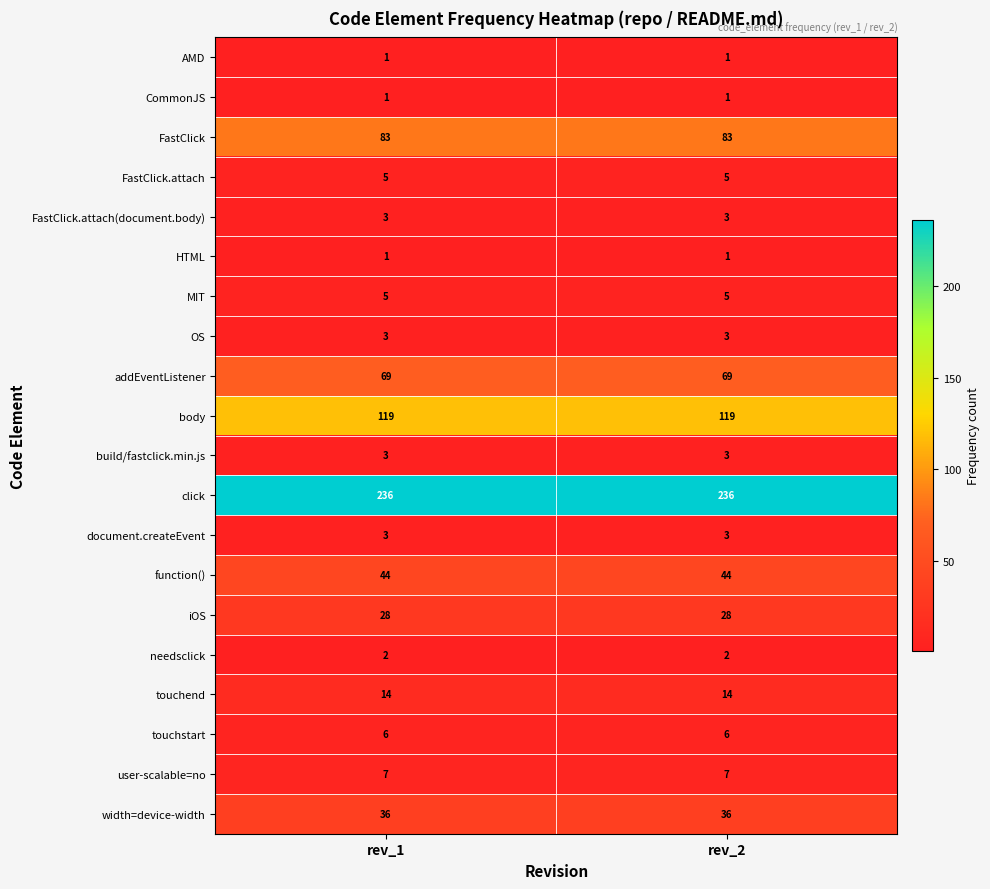

True or false: body has a value of 119 at rev_1.

True